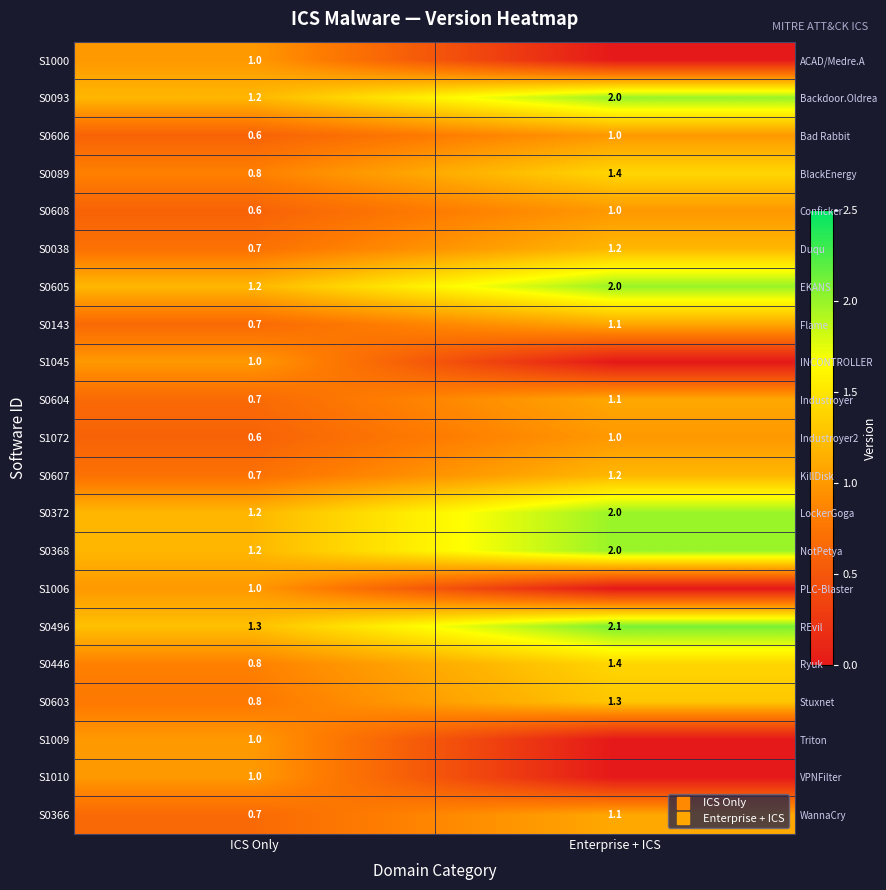

What is the sum of all S0606 values?

1.6